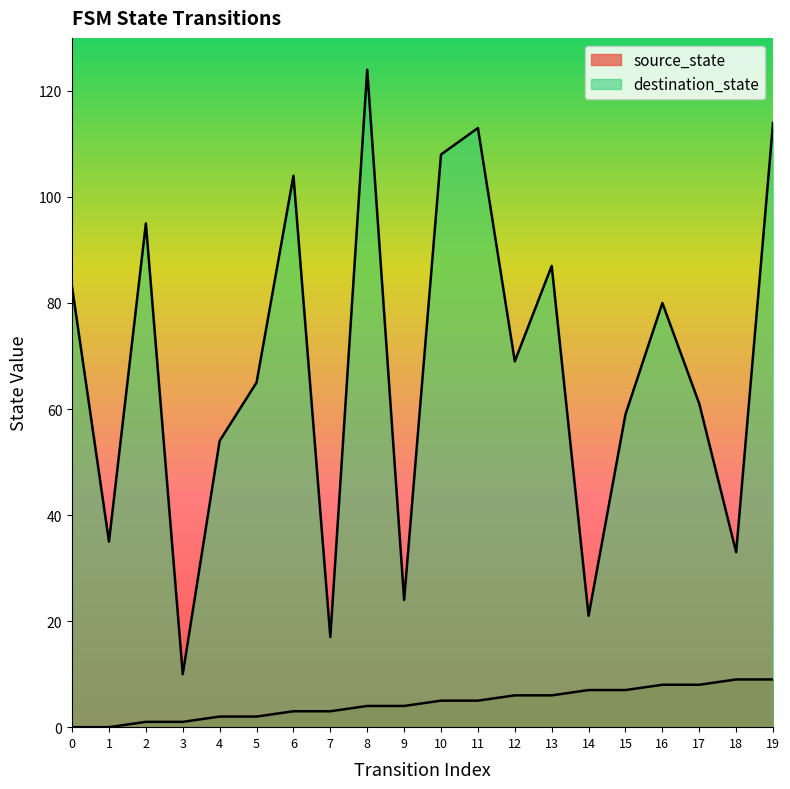

Which series has the widest spread of values?

destination_state